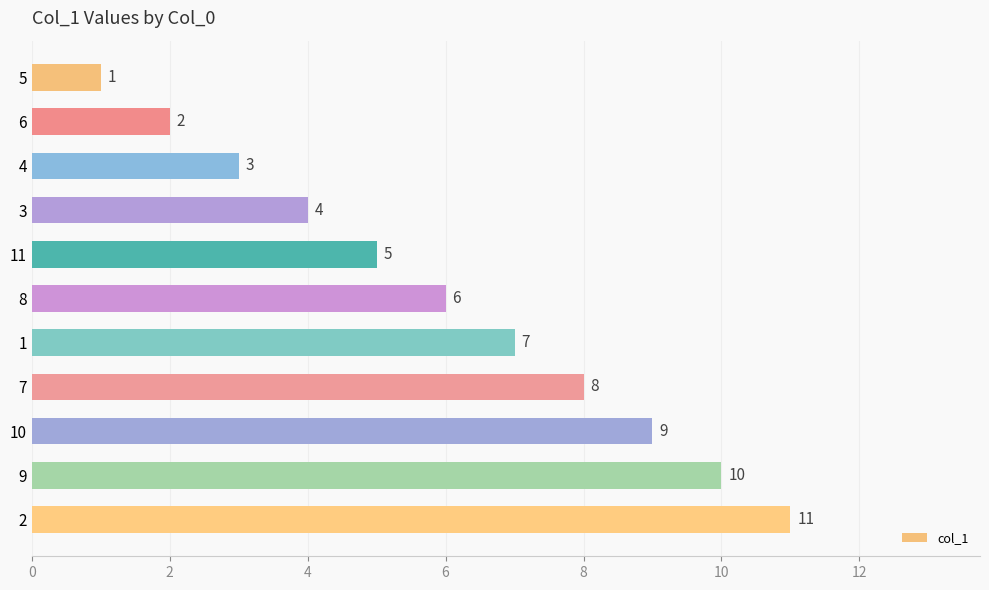

How many values are between 3 and 9?

7